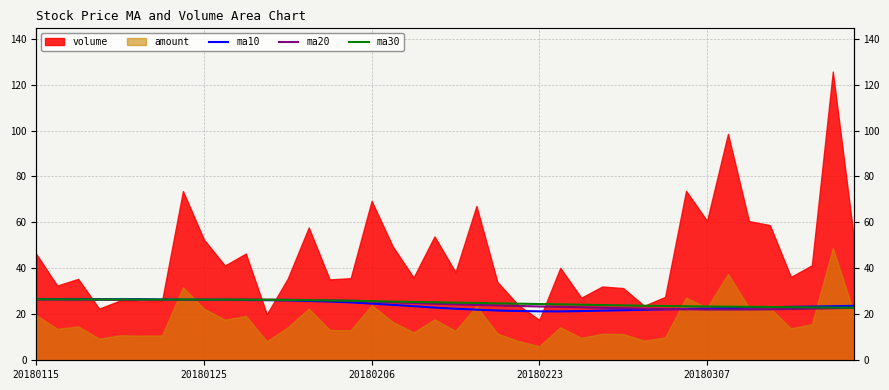

How many intersections are there between ma30 and ma20?

2